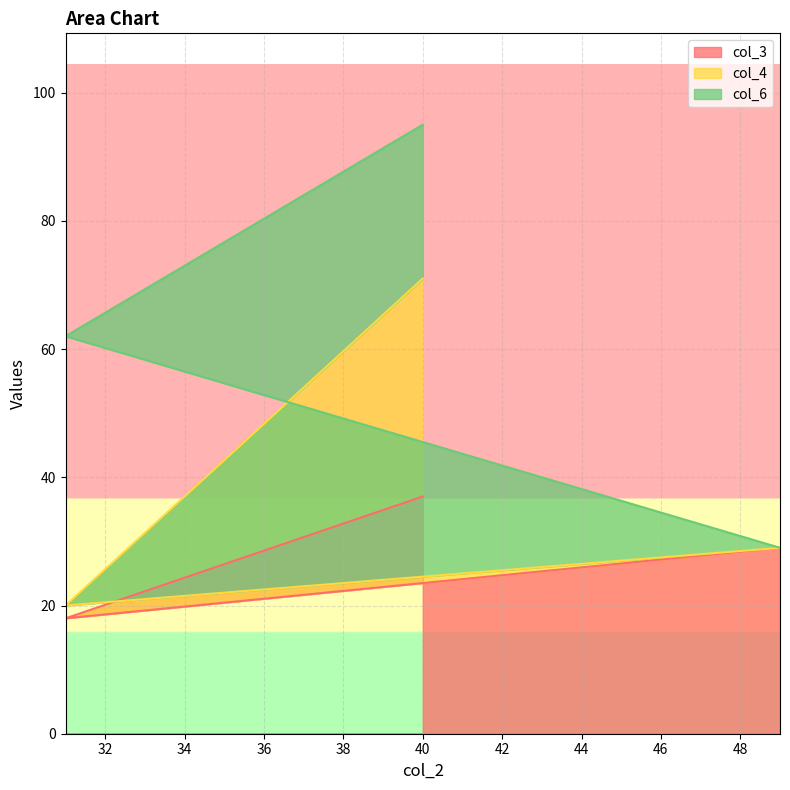

The col_6 series shows 9 at 31. True or false?

False